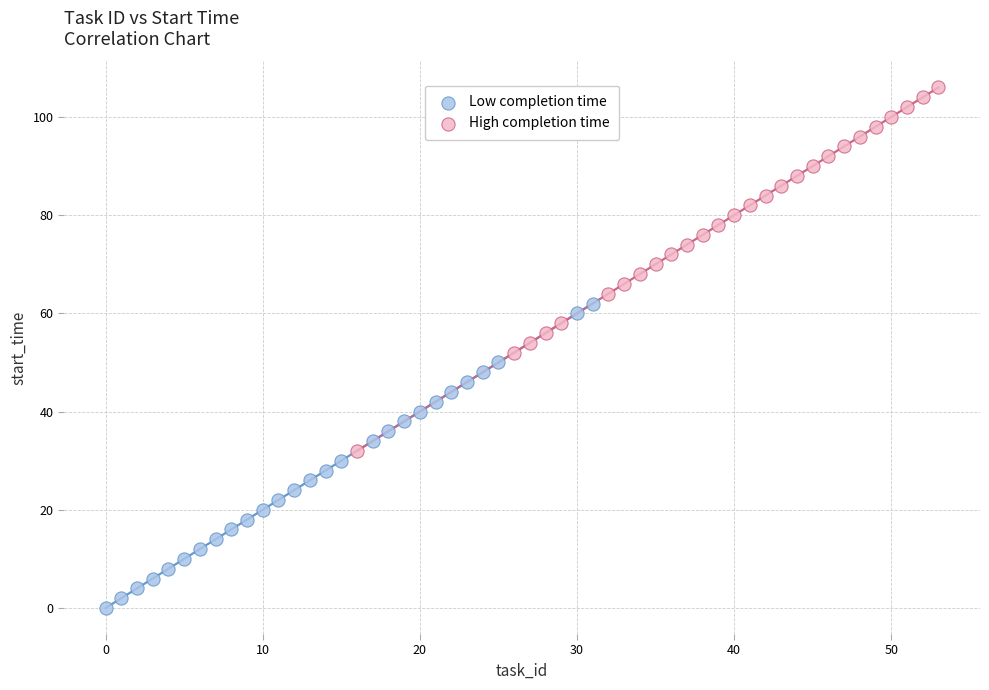

Which series reaches the maximum Y coordinate?

High completion time